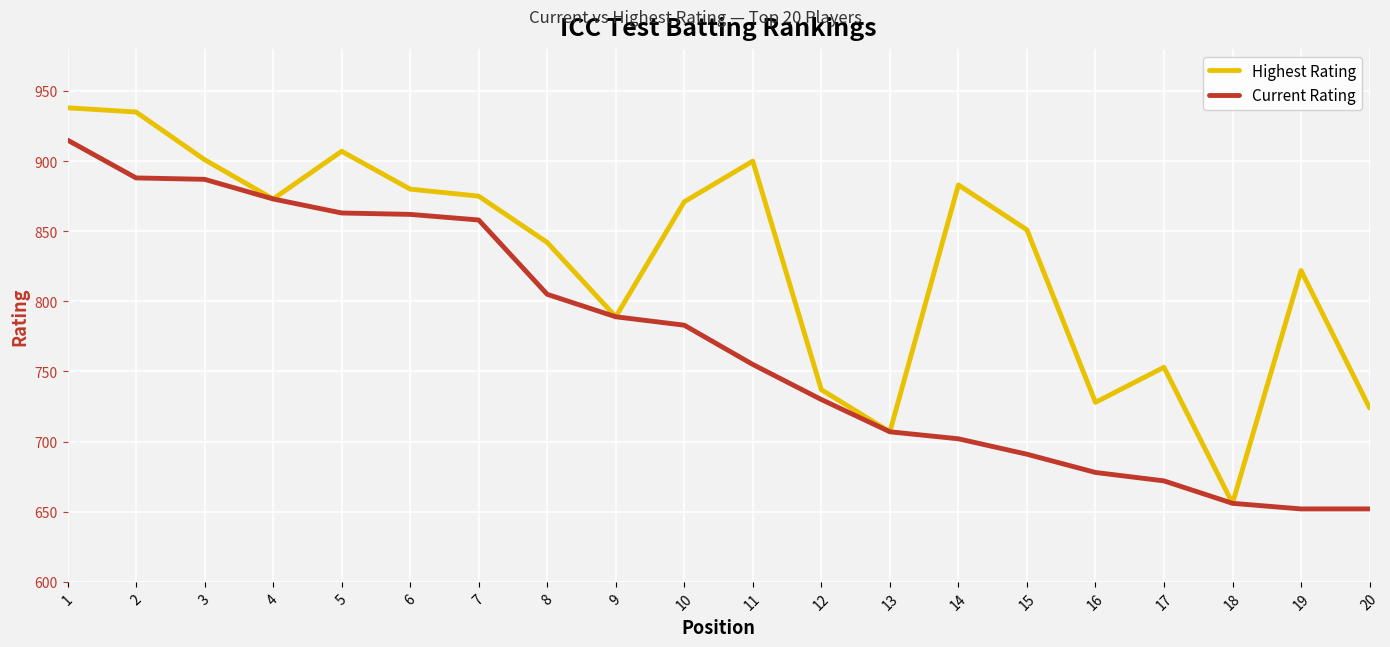

How many lines are shown in the chart?

2